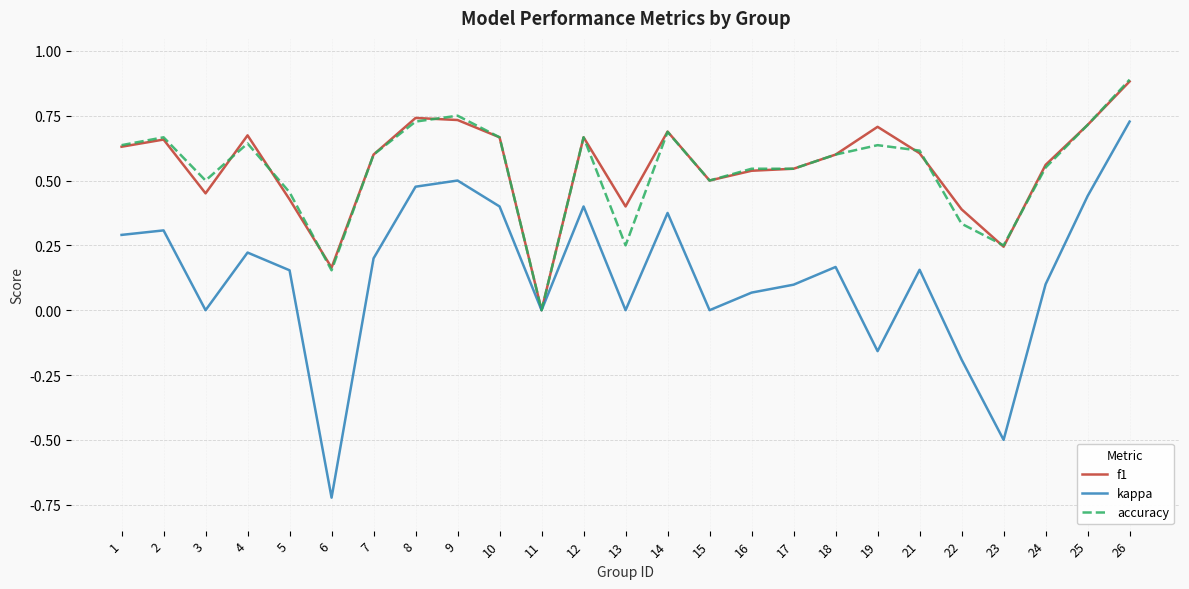

At which label does f1 reach its peak?

26